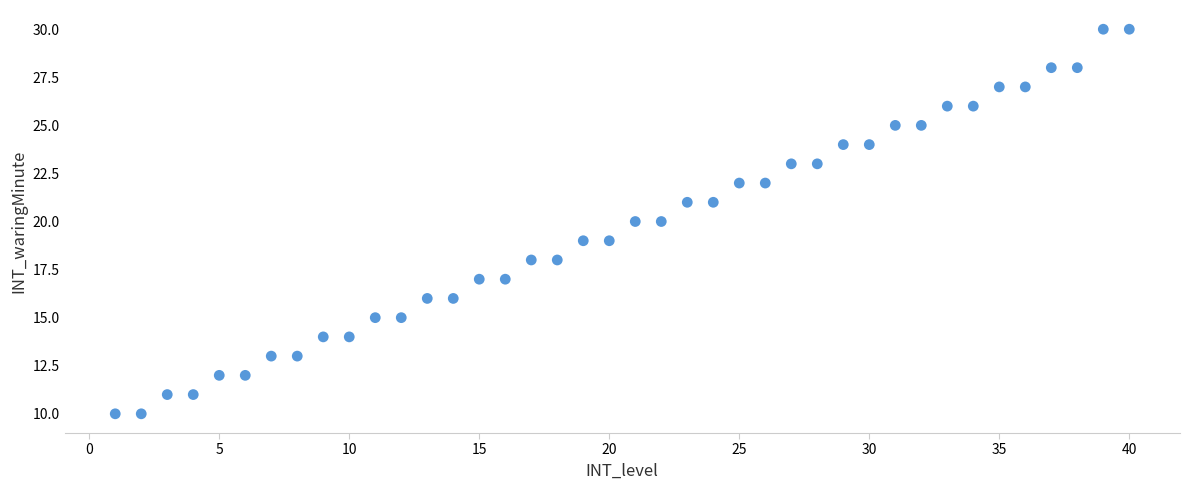

What is the range of X values (max minus min)?

39